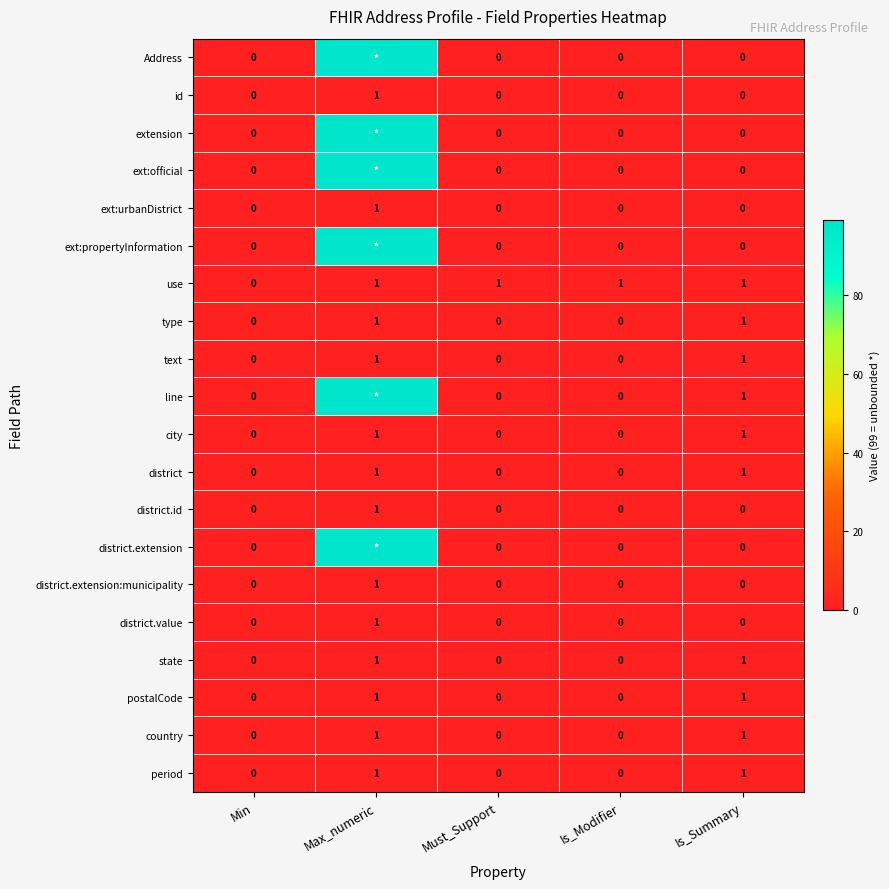

How many data points in id are above 0?

1